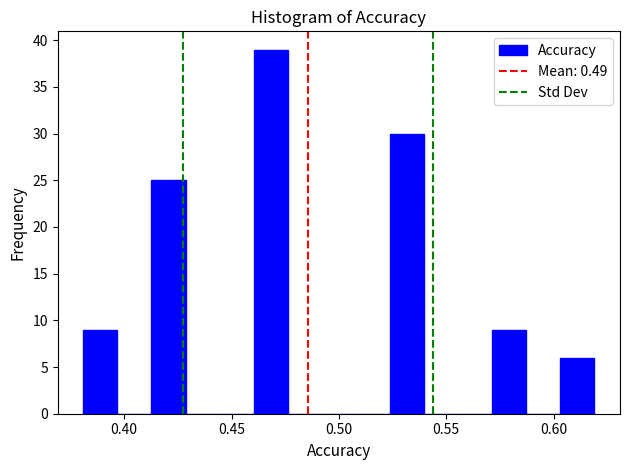

Read against the x-axis, roughly where is the centre of the tallest bar?

0.470